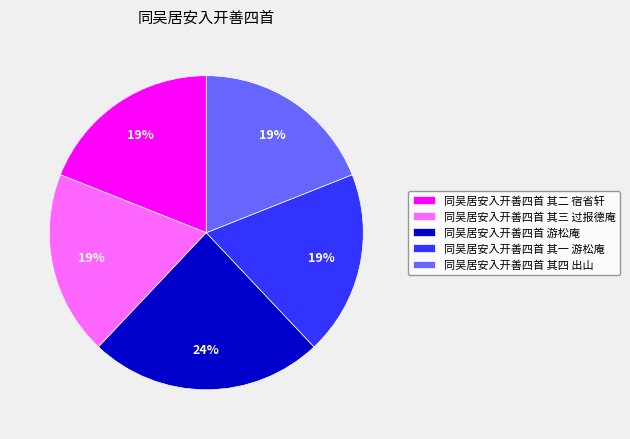

Combined, do 同吴居安入开善四首 其二 宿省轩 and 同吴居安入开善四首 其四 出山 account for over 50%?

No